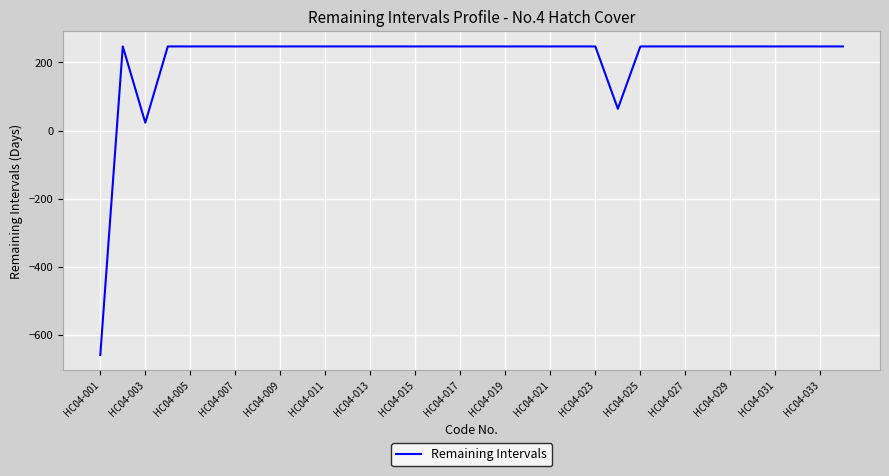

What is the greatest value displayed?

247